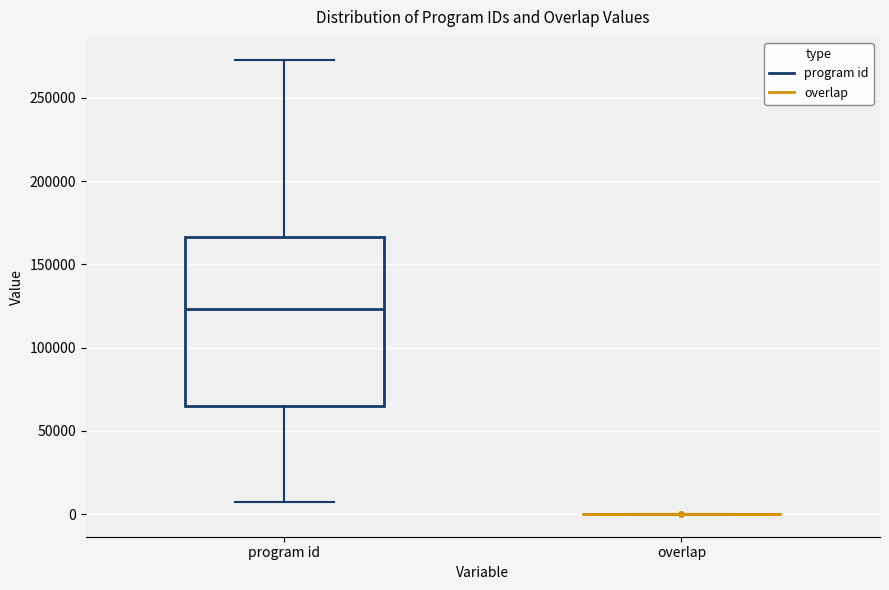

Reading left to right, read every box against the y-axis: the position of its median line, the range the box covers, and the ends of its whiskers. The values are not printed on the chart, so give them approximately, as read against the axis.

program id: median 125000, box 65000 to 165000, whiskers 5000 to 275000
overlap: box collapsed to a line at 0, whiskers 0 to 0